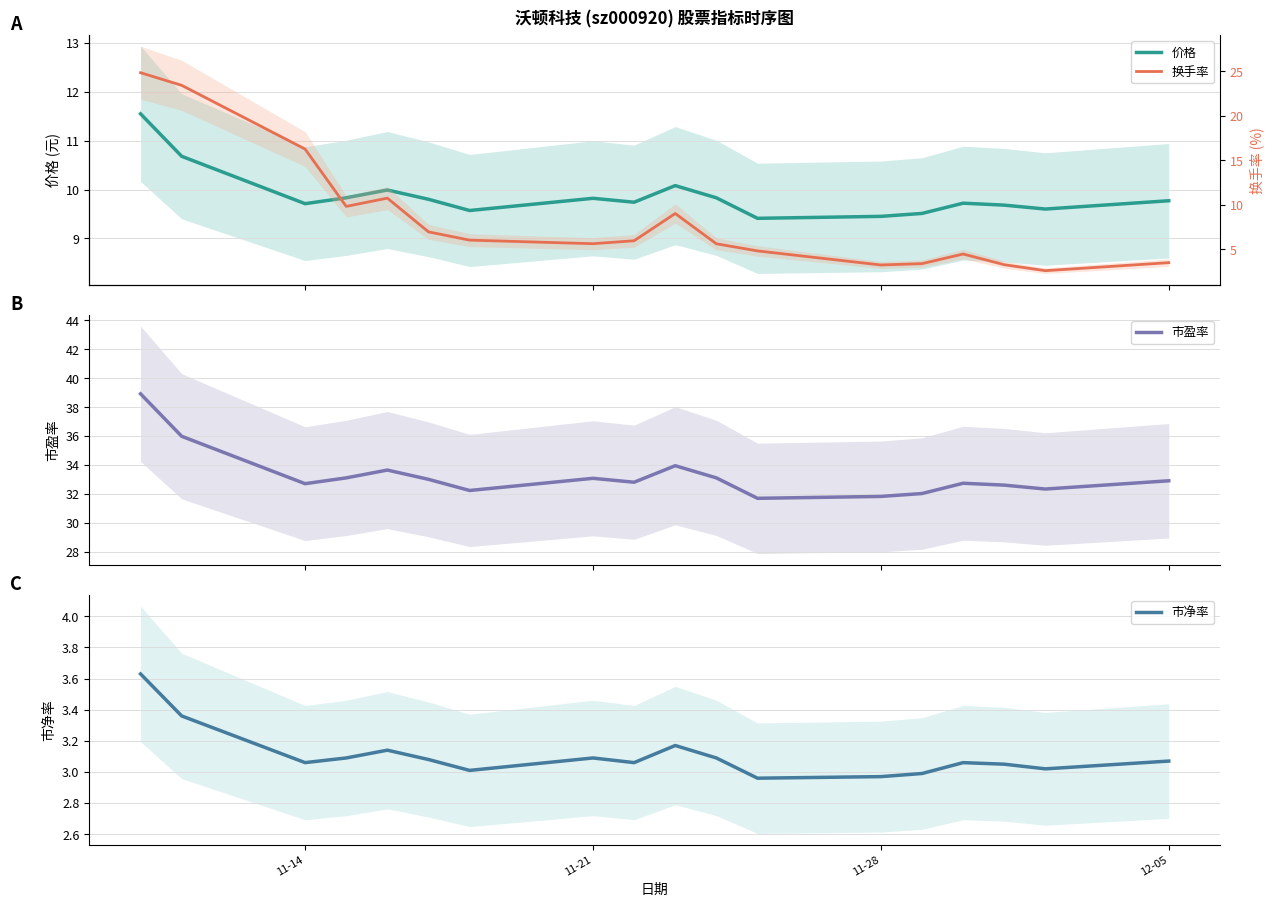

How many data points in 市盈率 are less than 32?

2